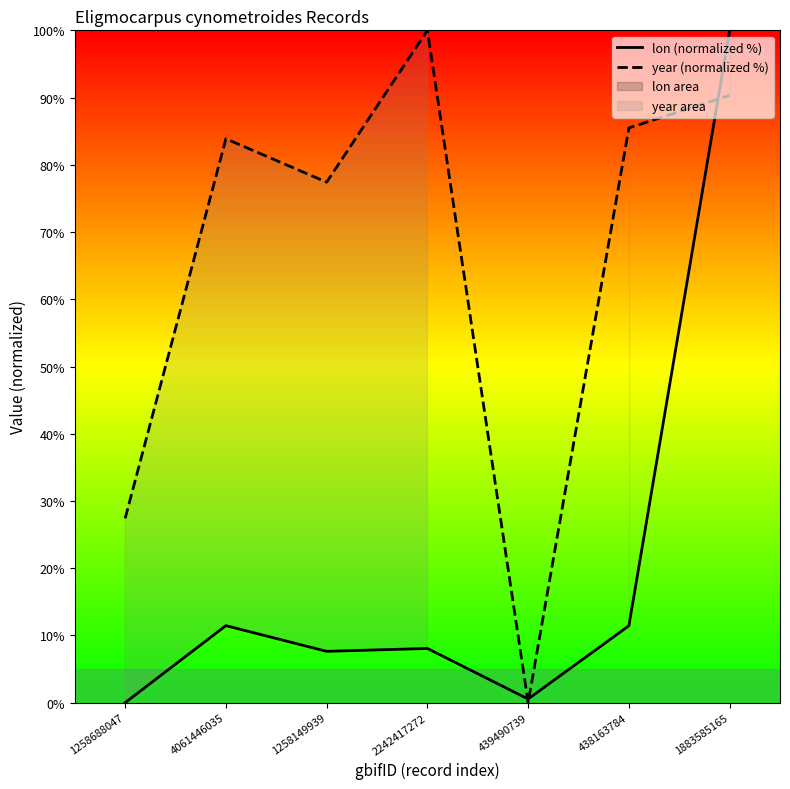

Where do year (normalized %) and lon (normalized %) first cross each other?

2242417272 and 439490739